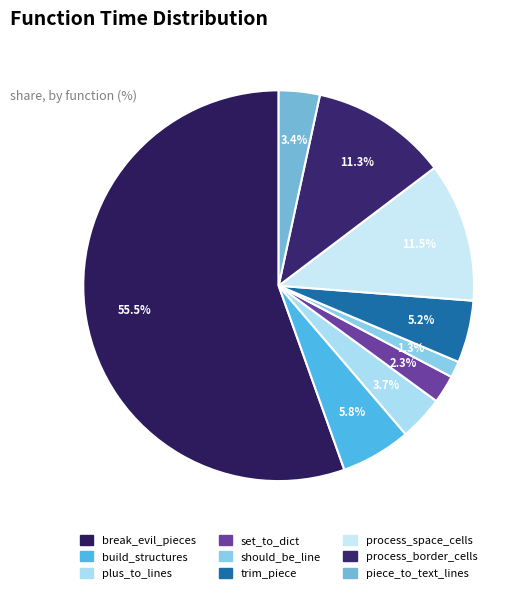

Which slice is the smallest?

should_be_line